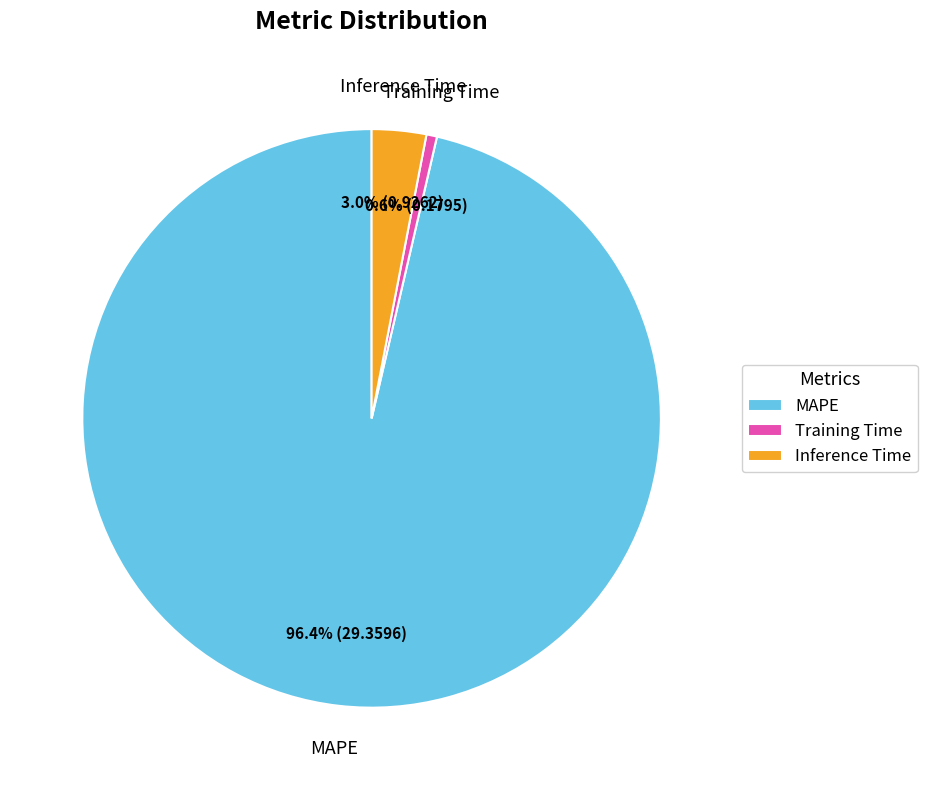

Does MAPE represent more than half of the total?

Yes